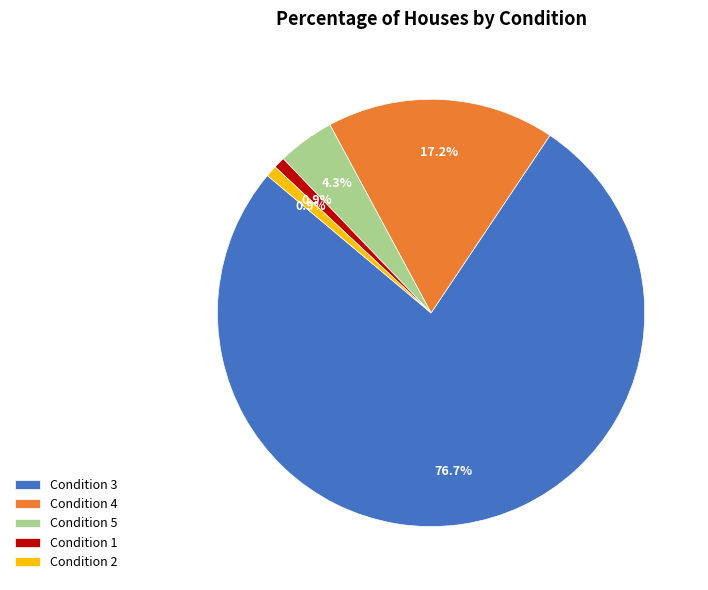

Which has a higher value, Condition 3 or Condition 4?

Condition 3